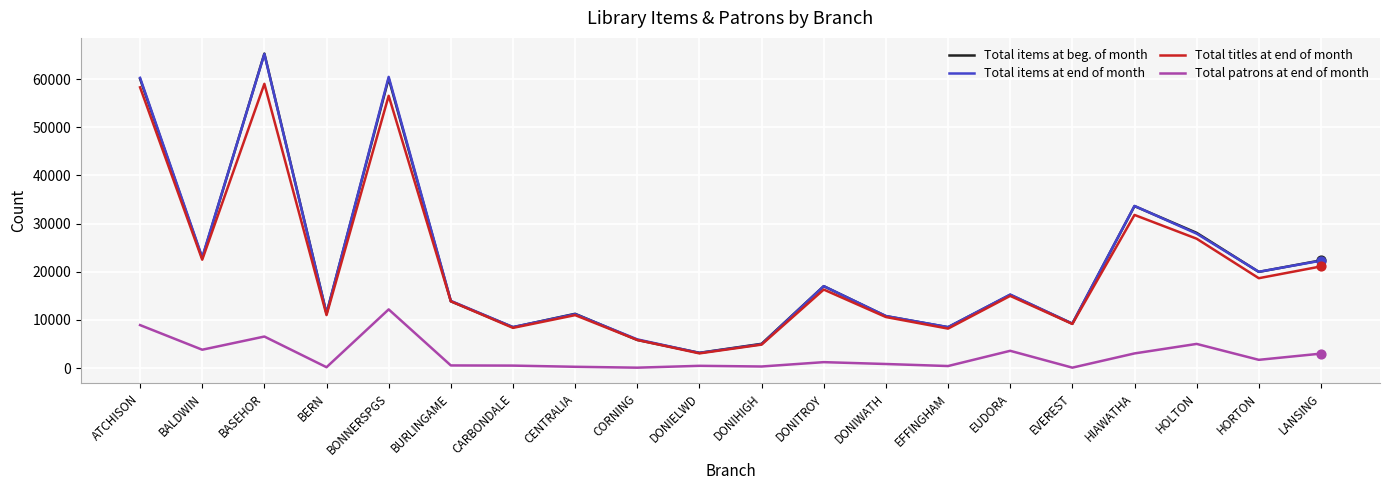

What is the total value across all series at BONNERSPGS?

189274